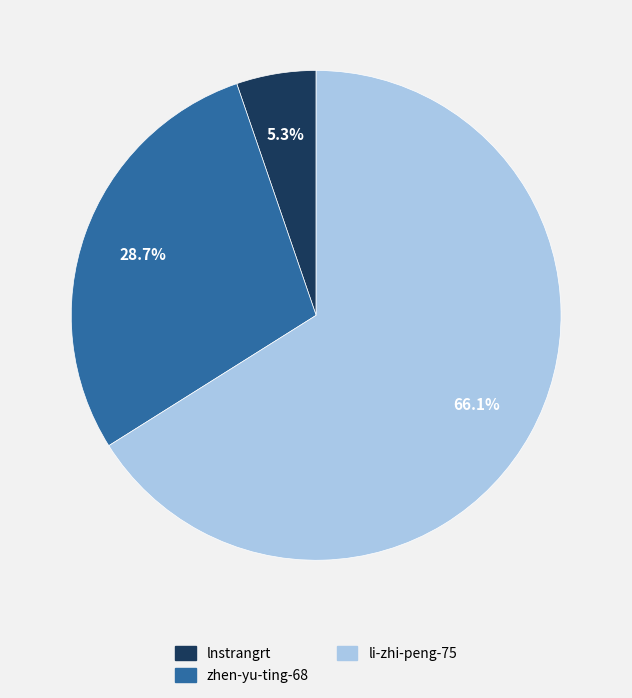

How many segments does this pie chart have?

3